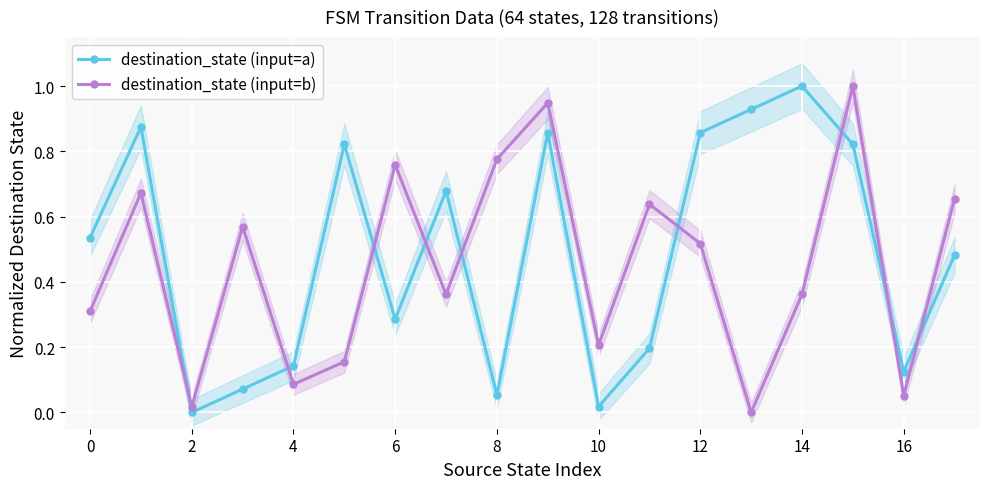

After their last crossing, which series has the higher values: destination_state (input=a) or destination_state (input=b)?

destination_state (input=b)